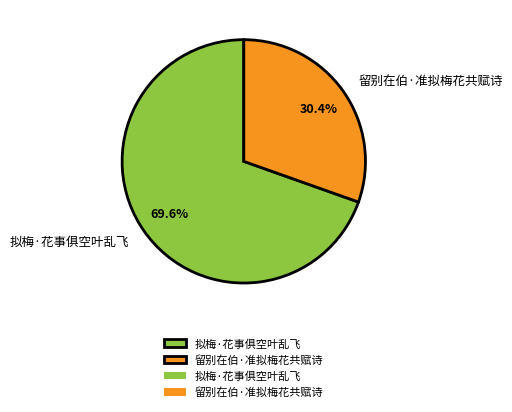

Is it true that 拟梅·花事俱空叶乱飞 is 70% of the pie?

True